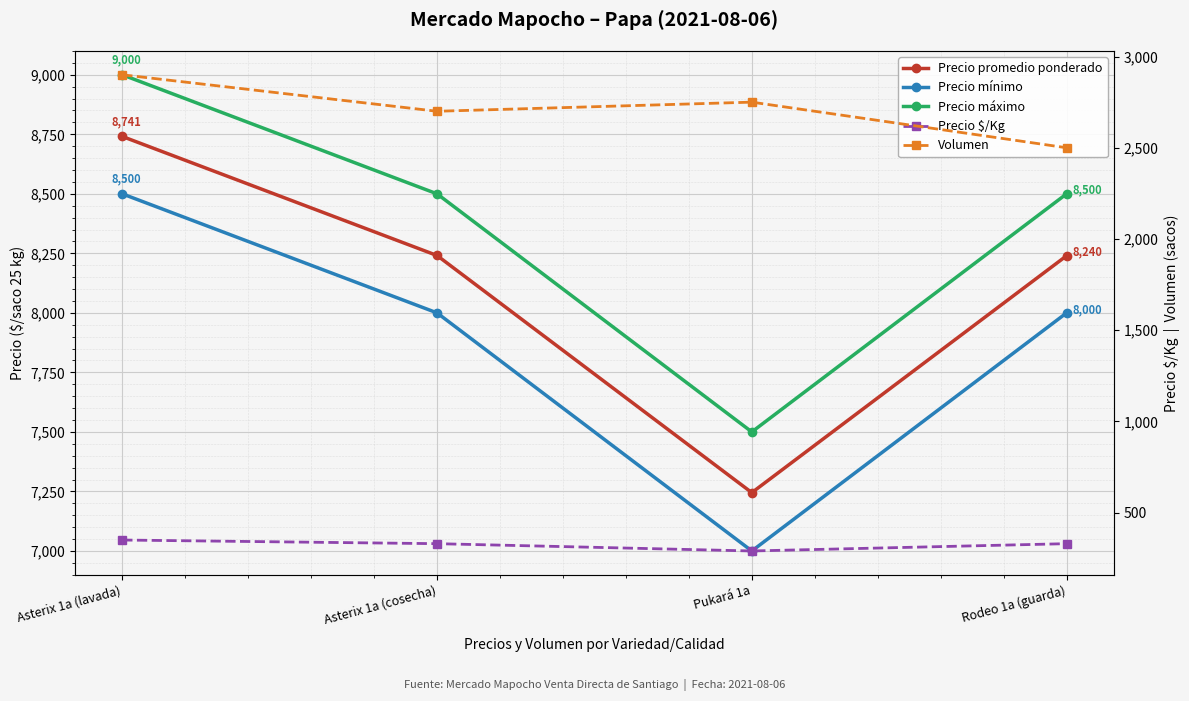

At which category does Precio máximo reach its first local valley?

Pukará 1a